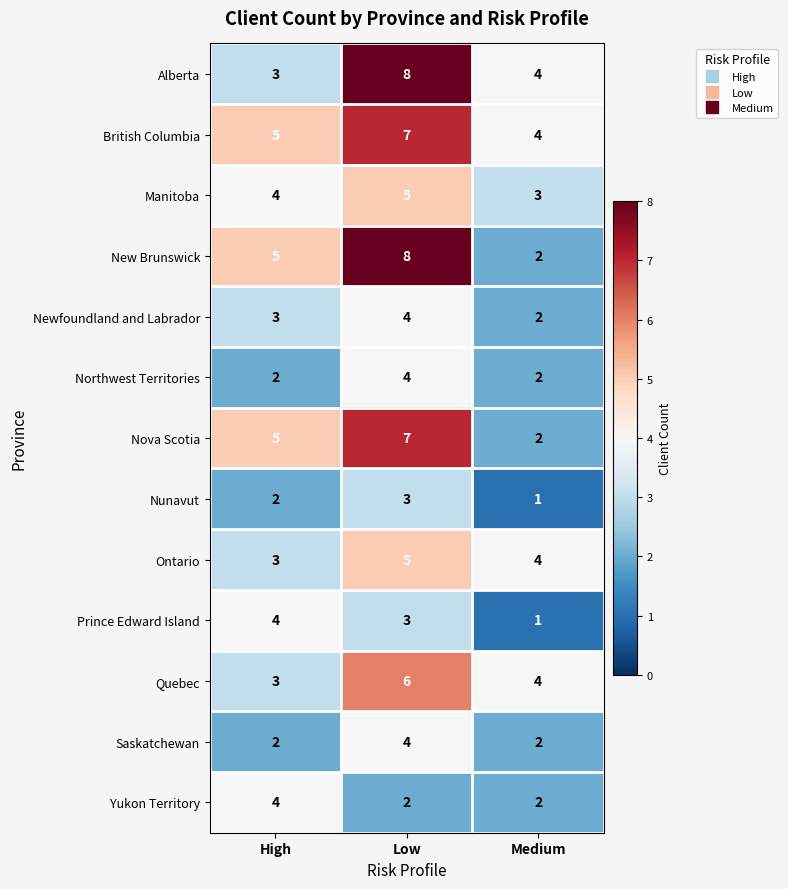

Rank the categories by Ontario value from lowest to highest.

High, Medium, Low